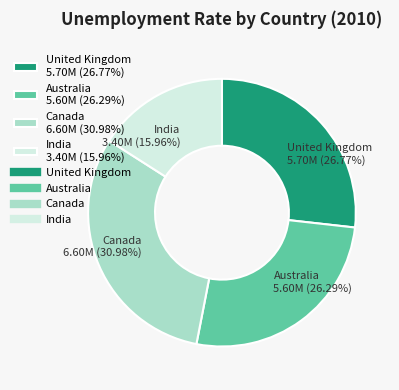

Which has a higher value, India or Australia?

Australia